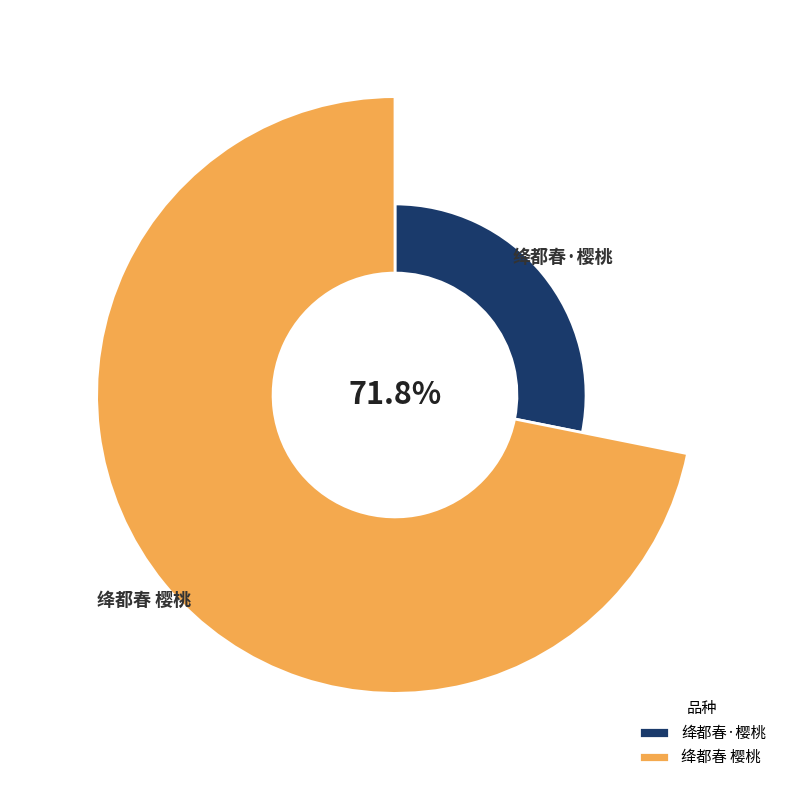

What is the total percentage of 绛都春 樱桃 and 绛都春·樱桃?

100.0%